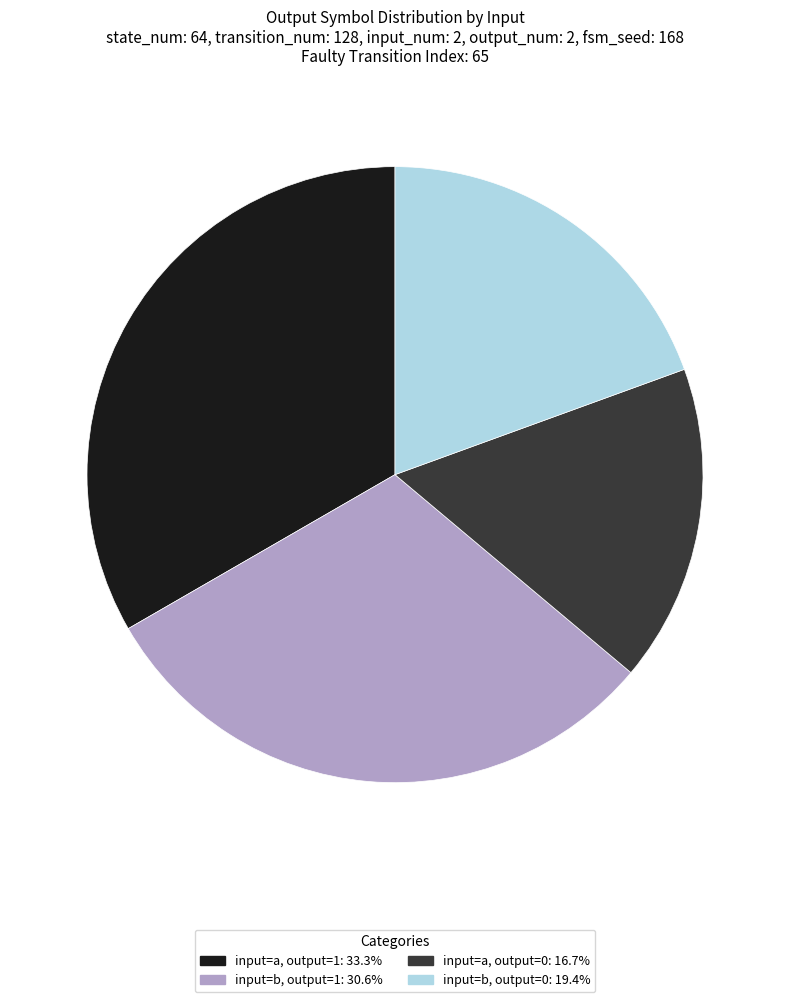

Is there a majority slice in this chart?

No